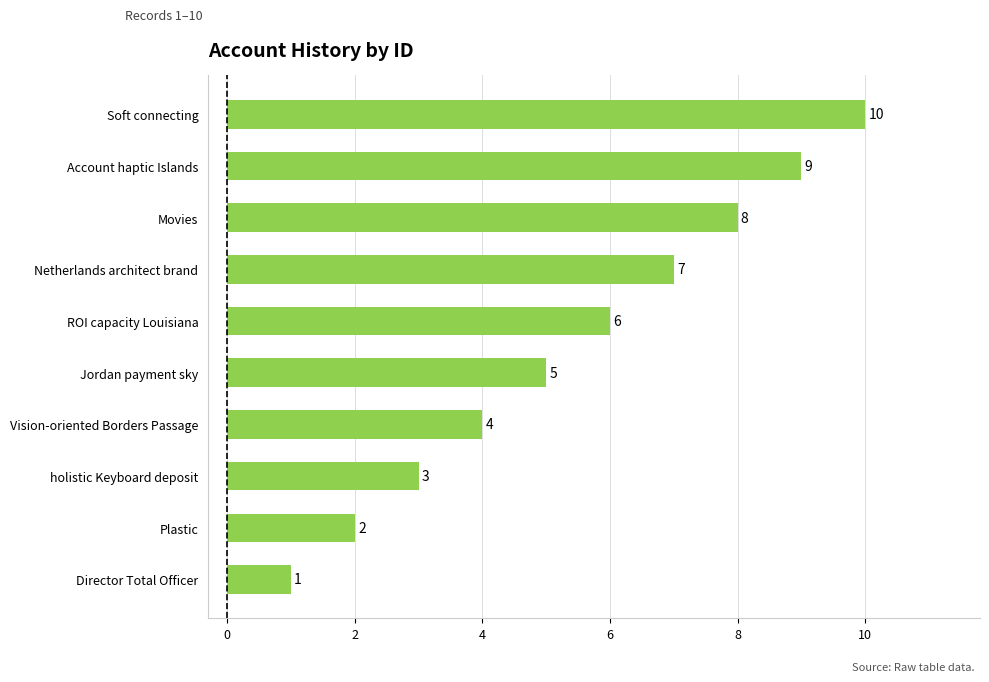

Which label corresponds to the largest value in the chart?

Soft connecting